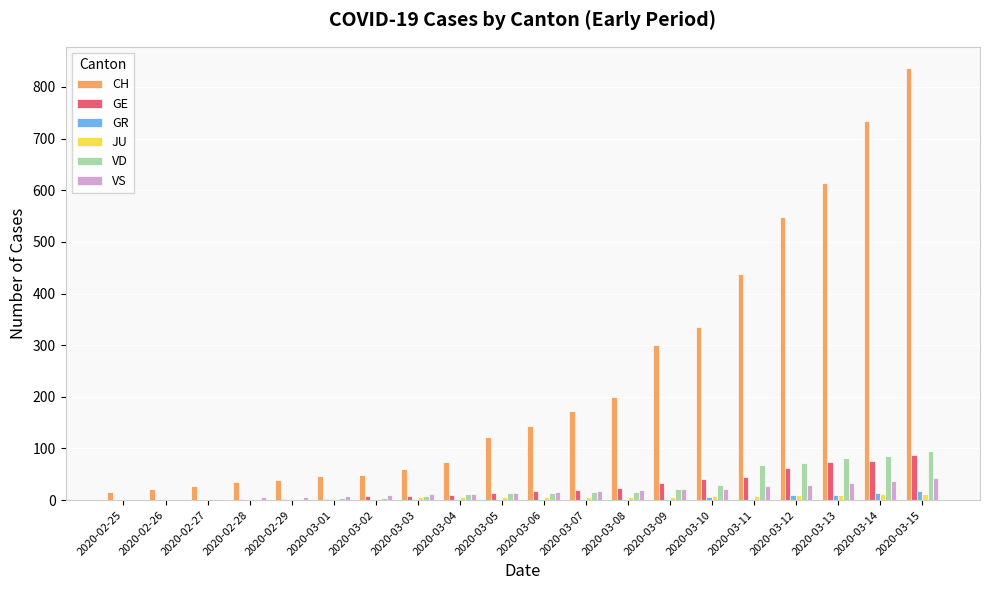

Which series has the largest total across all categories?

CH